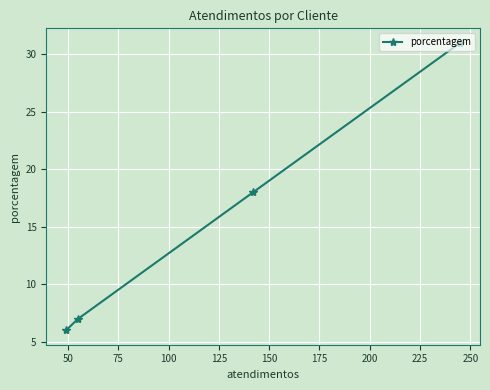

What is the value of the 4th point from the left?

31